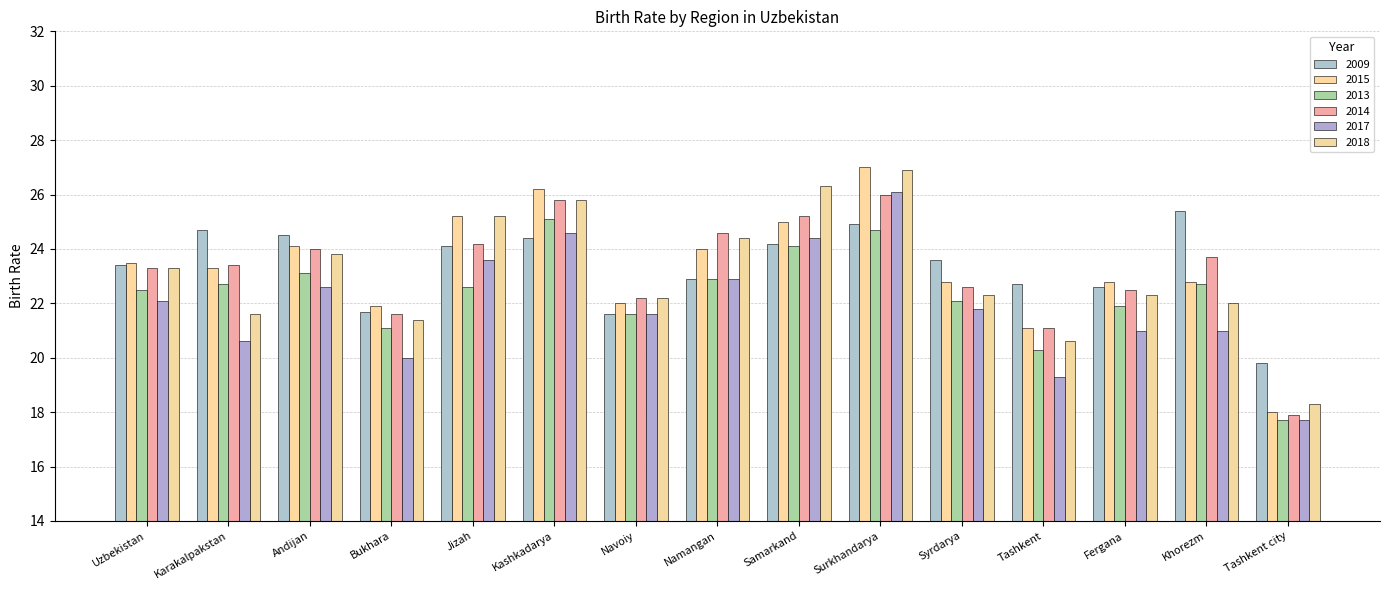

What position from the right is Fergana?

3